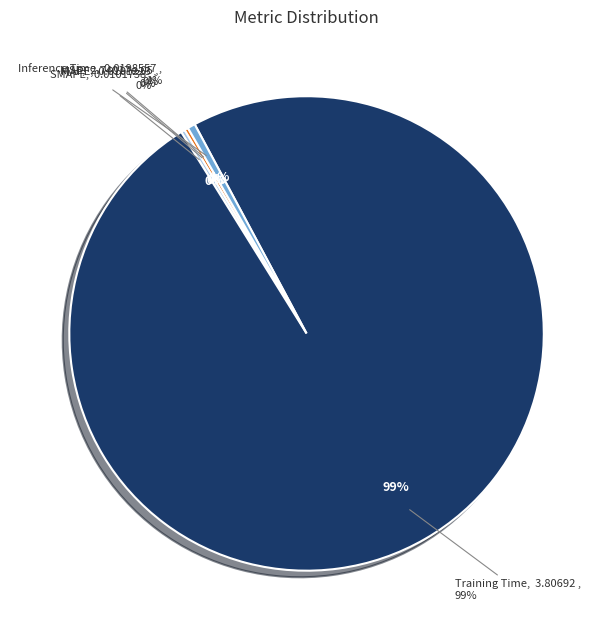

To the nearest percent, what is the difference between the MSE and Inference Time slice percentages?

1%